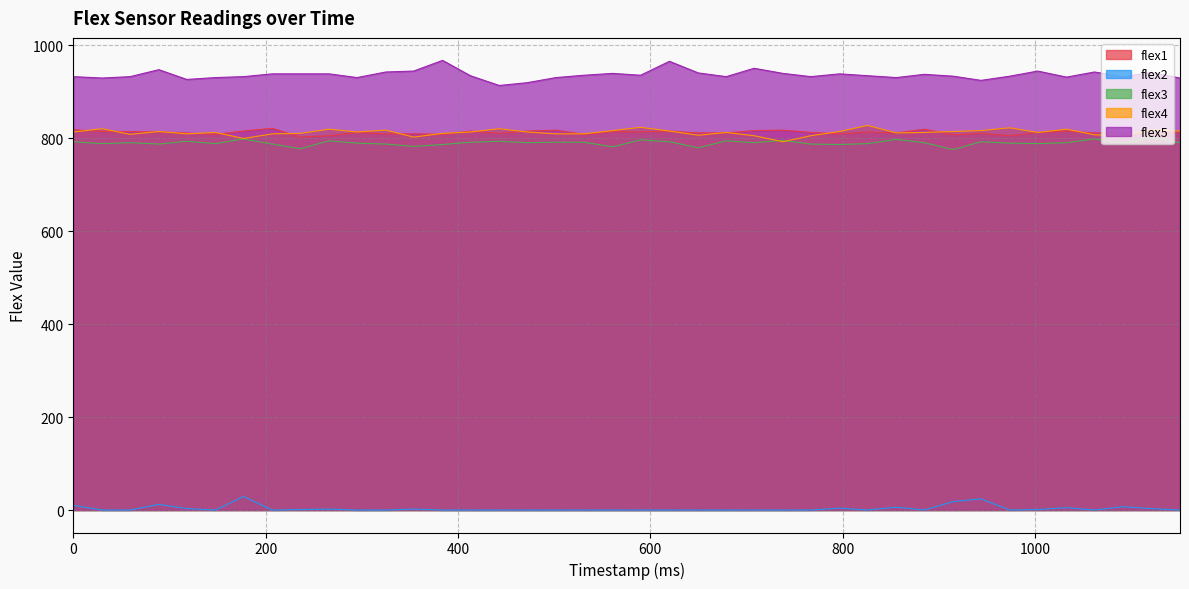

What is the minimum value for flex4?

792